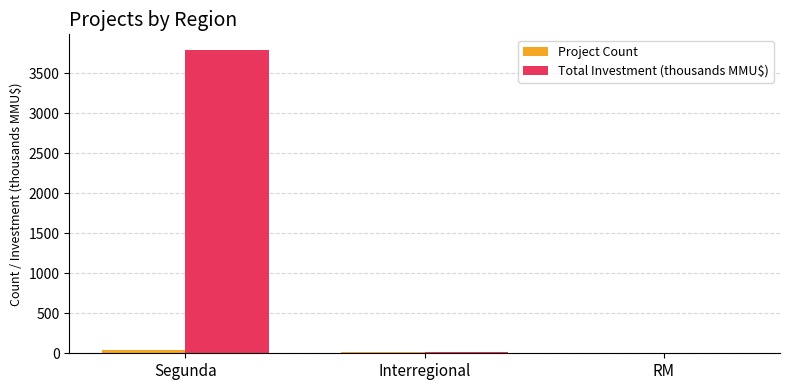

What is the sum of all Total Investment (thousands MMU$) values?

3818.3